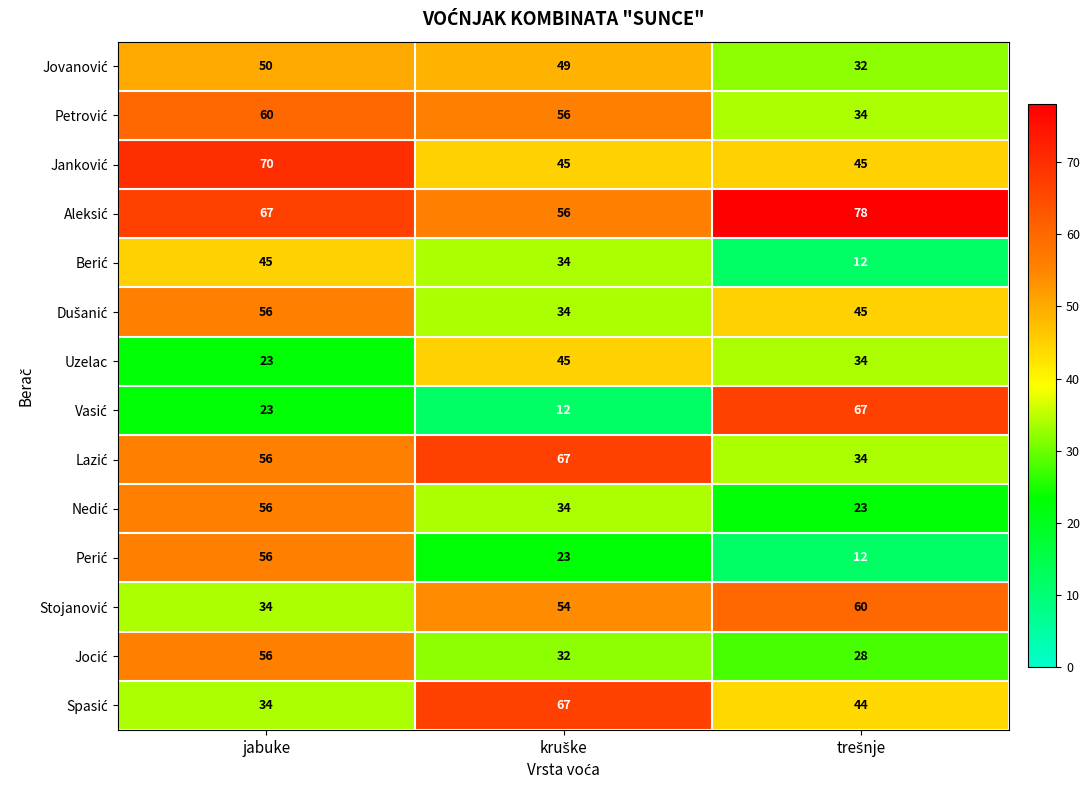

What is the minimum value shown in the chart?

12